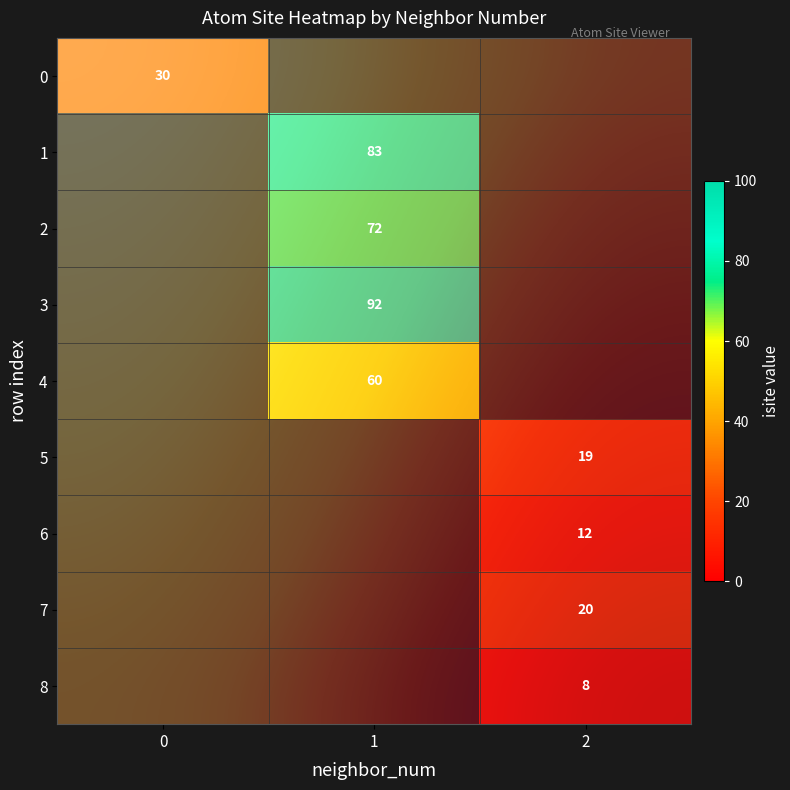

Is the value of 4 at 0 greater than the value of 3 at 0?

Yes